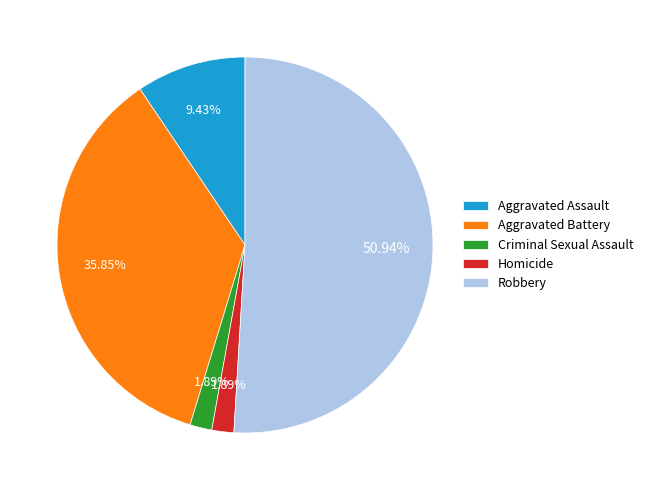

To the nearest percent, what is the average slice percentage?

20%